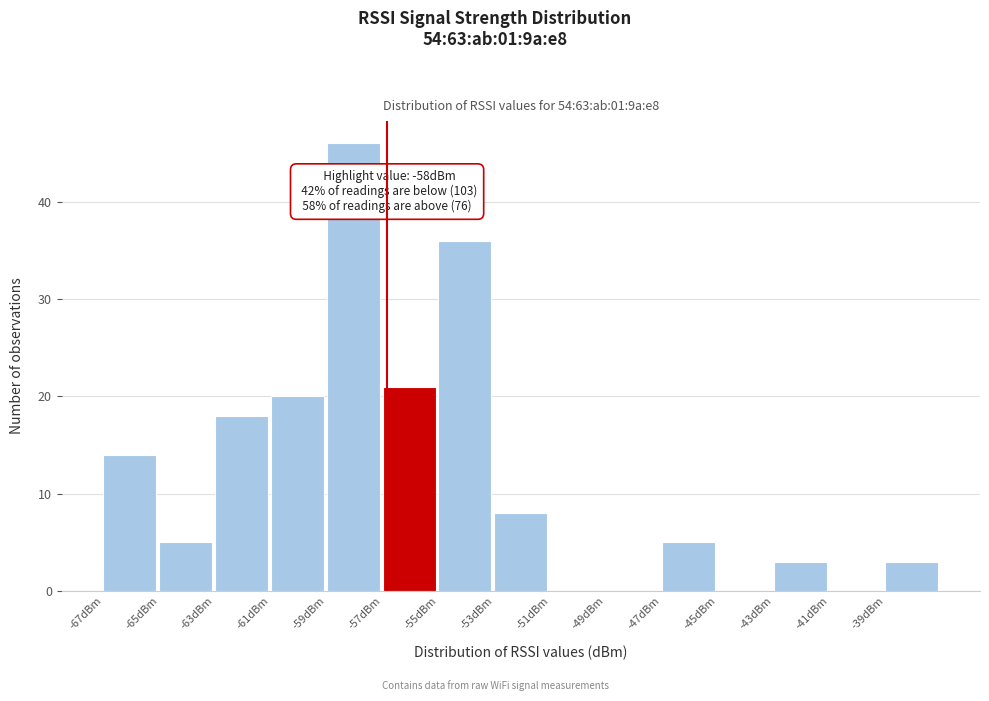

Reading right to left, what are all the values shown in this chart?

-39dBm=3	-41dBm=0	-43dBm=3	-45dBm=0	-47dBm=5	-49dBm=0	-51dBm=0	-53dBm=8	-55dBm=36	-57dBm=21	-59dBm=46	-61dBm=20	-63dBm=18	-65dBm=5	-67dBm=14